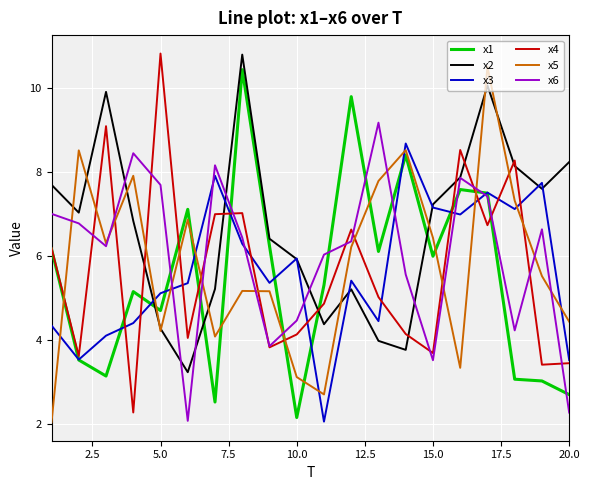

Which series has the largest total across all categories?

x2